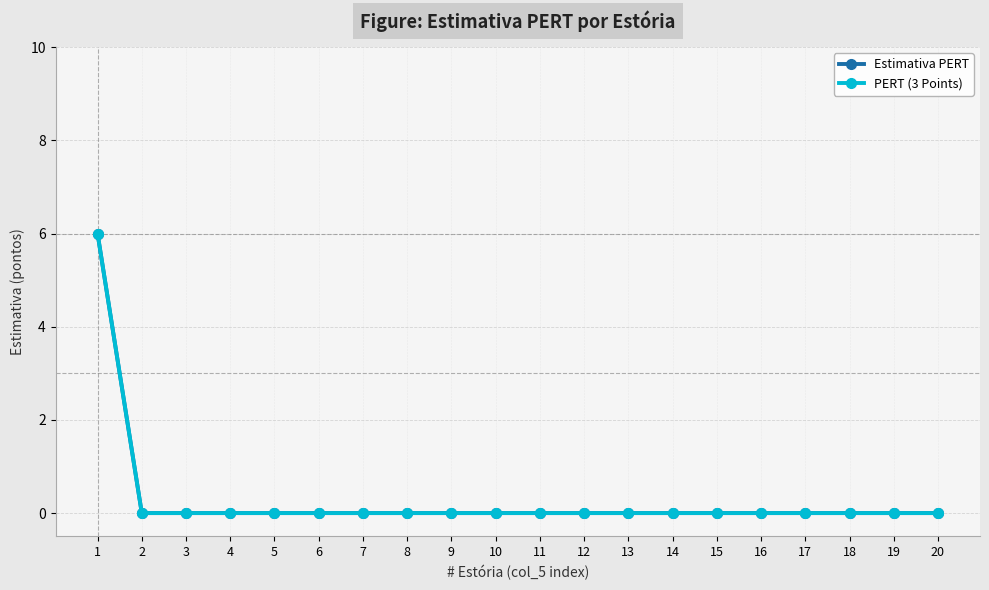

Is this an area chart (filled region under the line)?

No